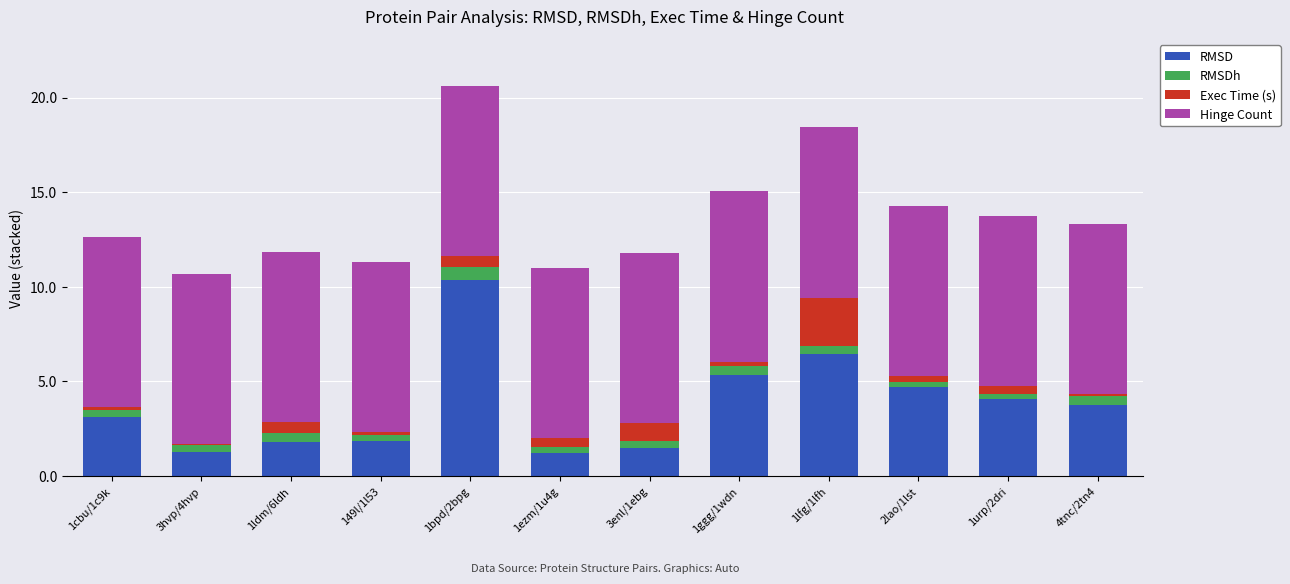

What is the maximum value for RMSD?

10.3